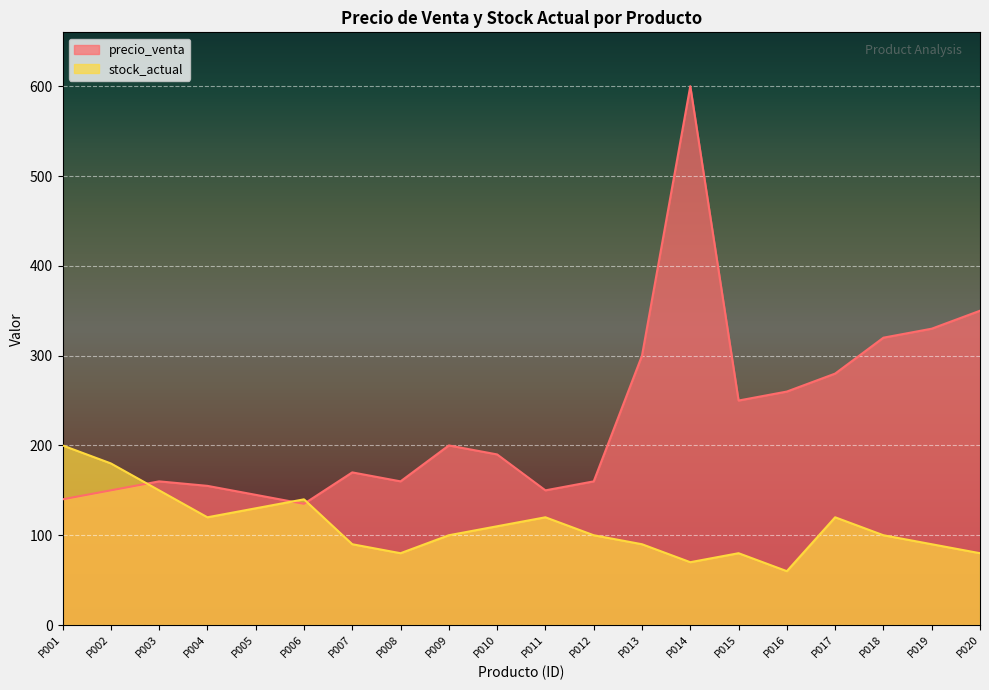

Between P002 and P017, which is larger?

P017